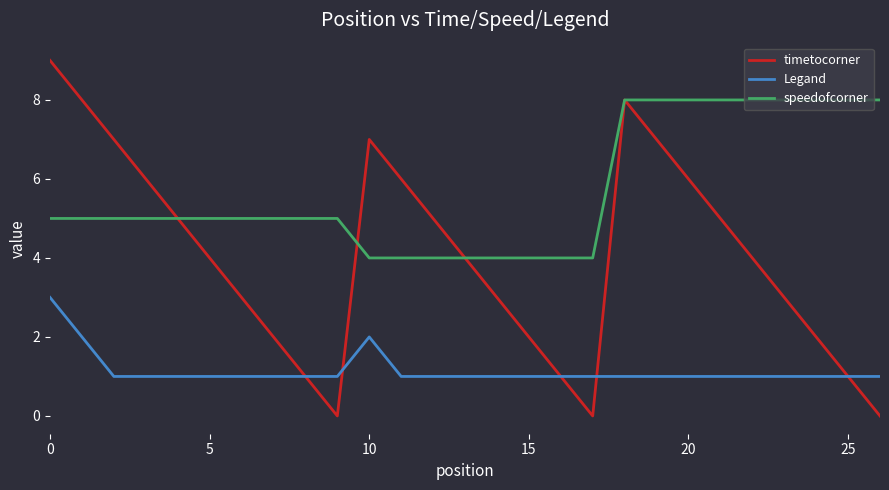

How many lines are shown in the chart?

3